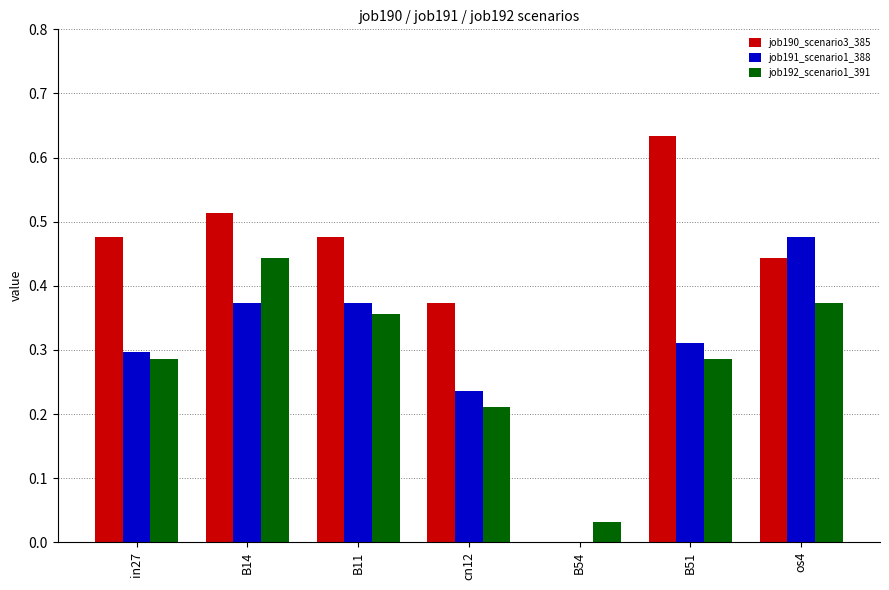

What is the total value across all series at B51?

1.2